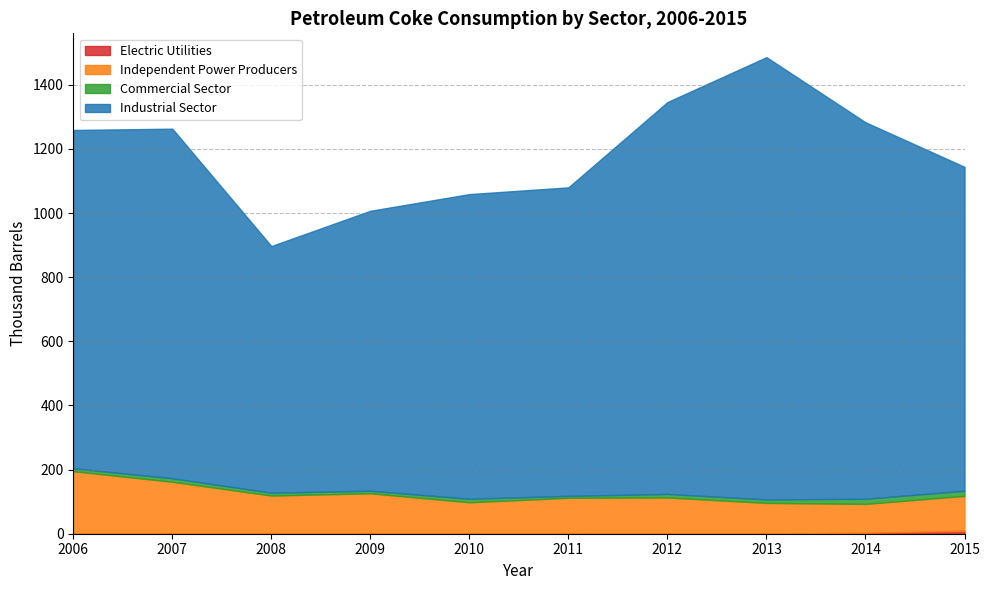

The value of Independent Power Producers at 2006 is 49. True or false?

False